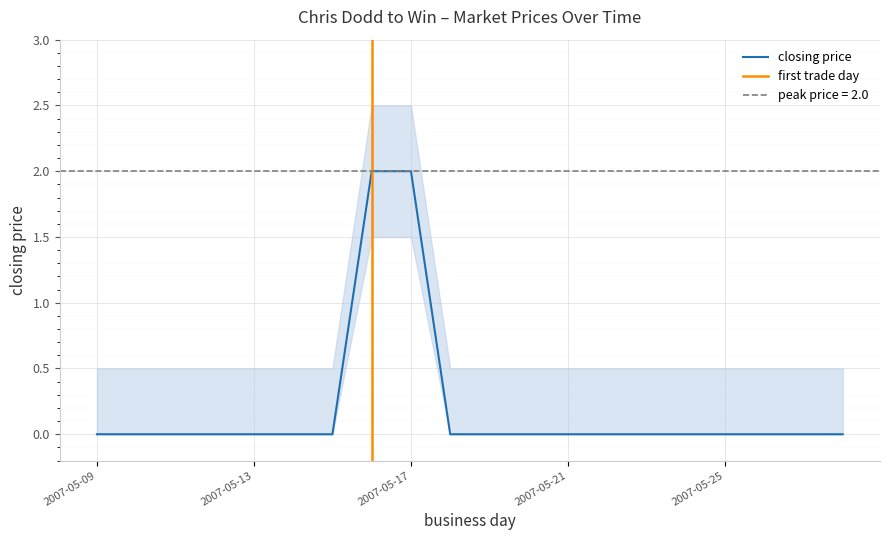

True or false: session trade volume and session low cross at least once.

False